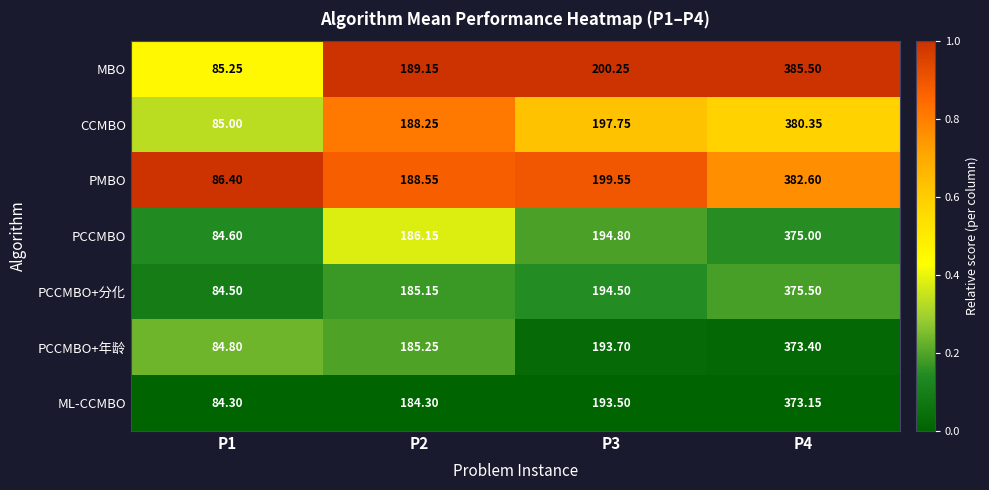

List the series in order of their peak value, highest first.

MBO, PMBO, CCMBO, PCCMBO+分化, PCCMBO, PCCMBO+年龄, ML-CCMBO